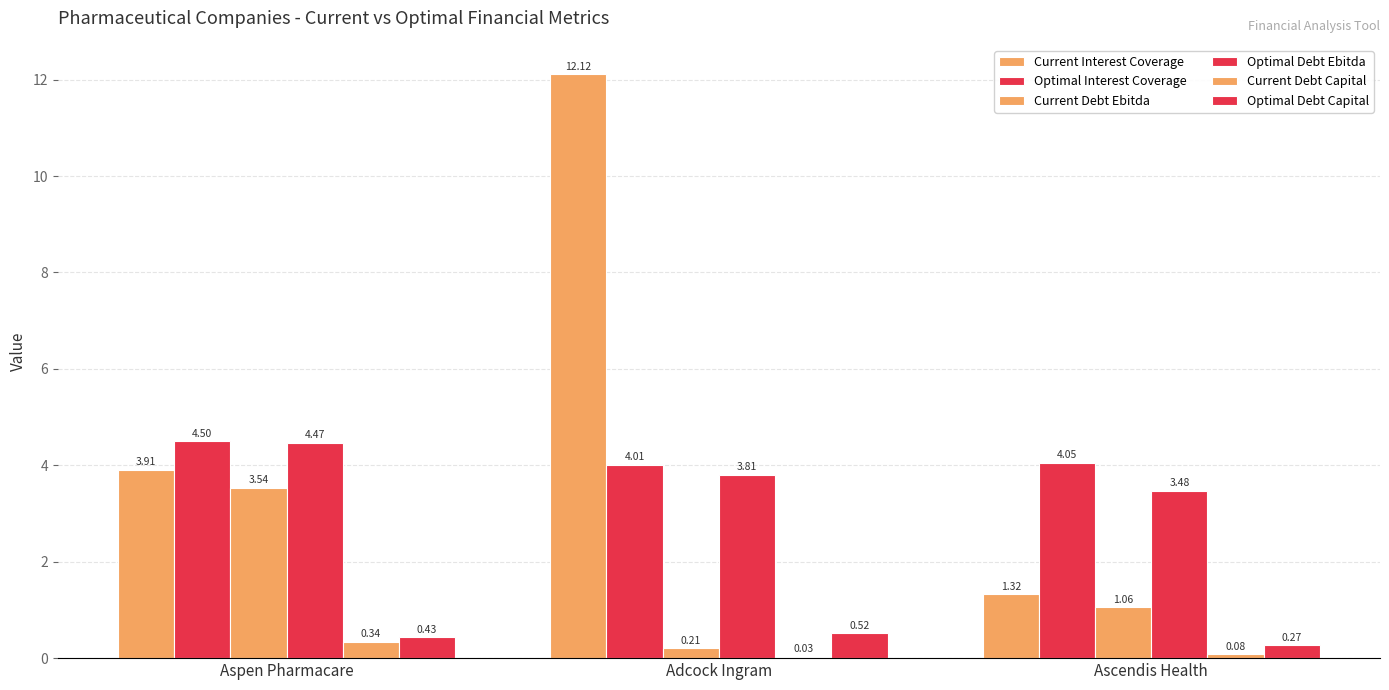

Are the bars grouped side by side (vs. stacked)?

Yes